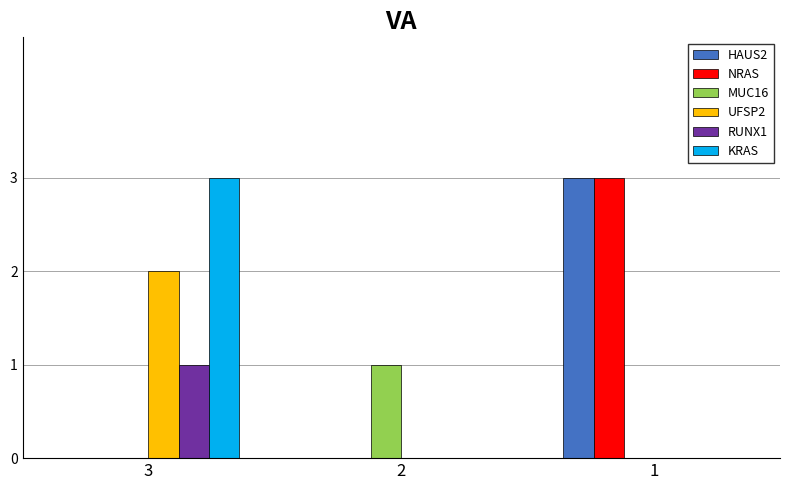

Count the number of categories in the chart.

3